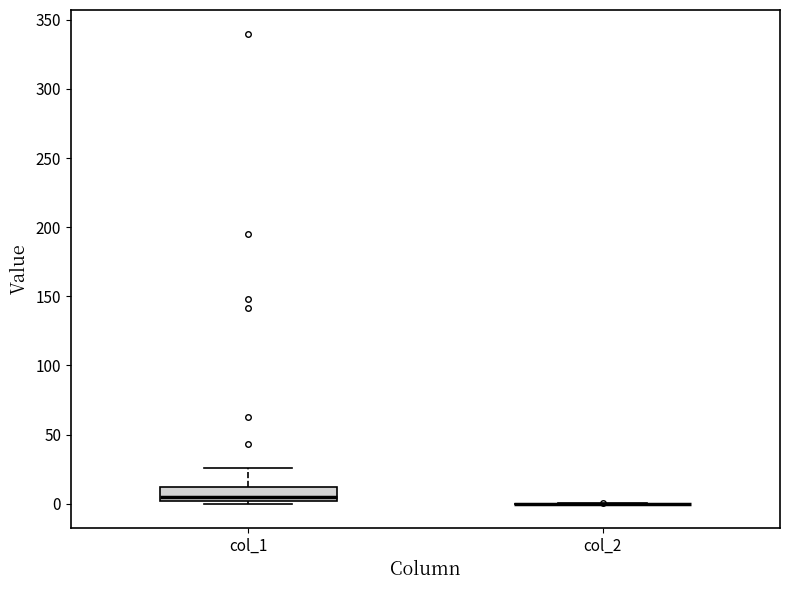

Reading left to right, transcribe this box plot: for each box, give where its median line is, the range the box spans, and where its two whiskers end, as read against the y-axis. The values are not printed on the chart, so give them approximately, as read against the axis.

col_1: median 5, box 0 to 10, whiskers 0 (just below the box's lower edge) to 25
col_2: box collapsed to a line at 0, whiskers 0 to 0